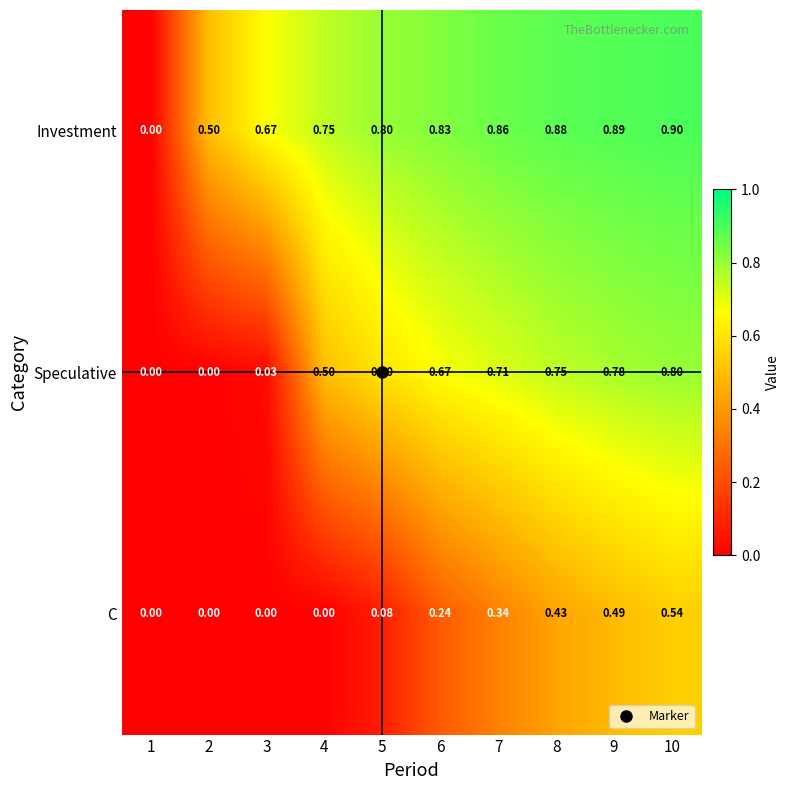

Which series changed the most between 4 and 9?

C